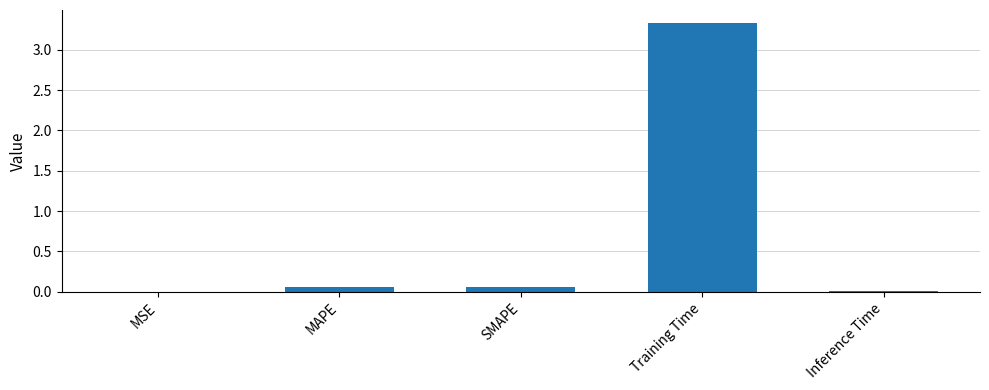

The value at Inference Time is 0.0. True or false?

True